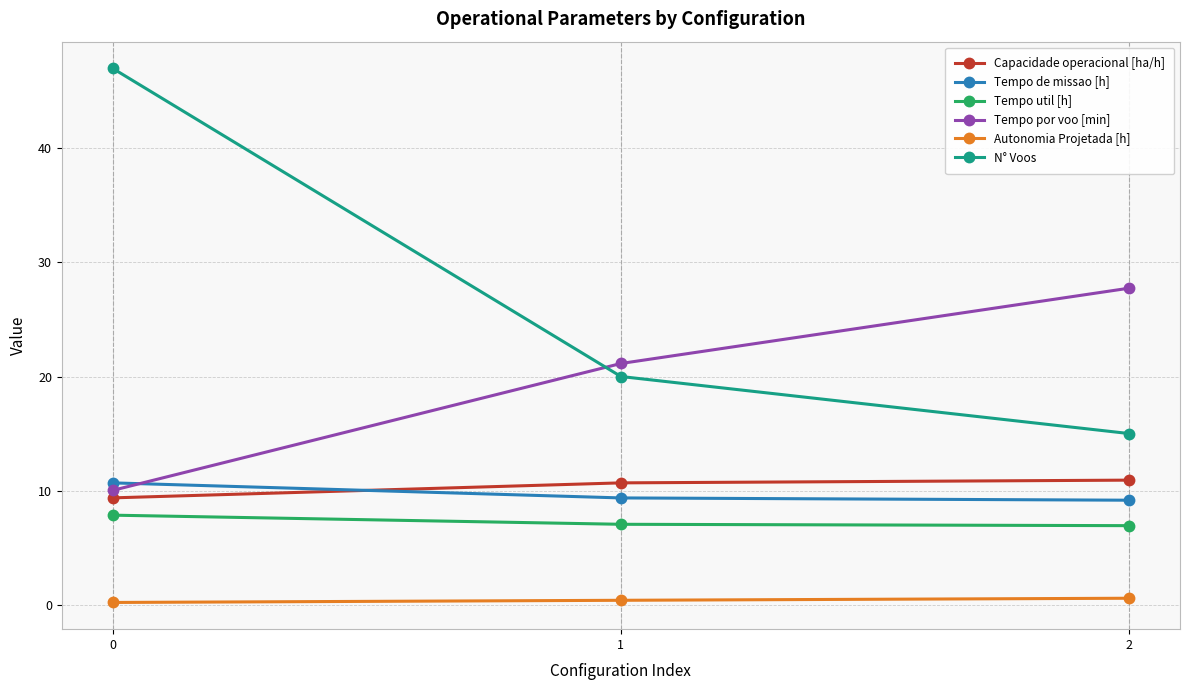

Which series changed the most between 1 and 2?

Tempo por voo [min]